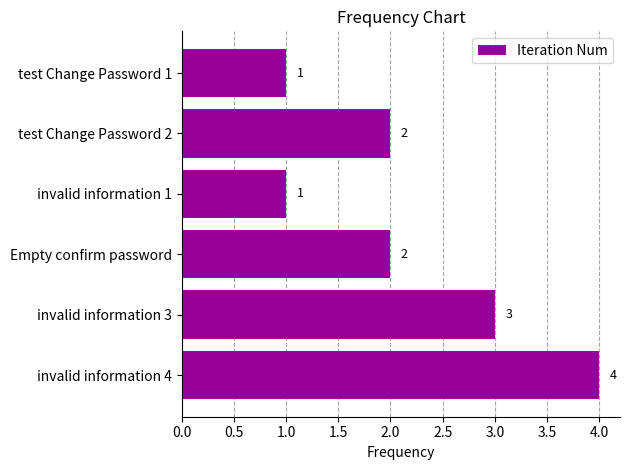

The value at test Change Password 1 is 1. True or false?

True